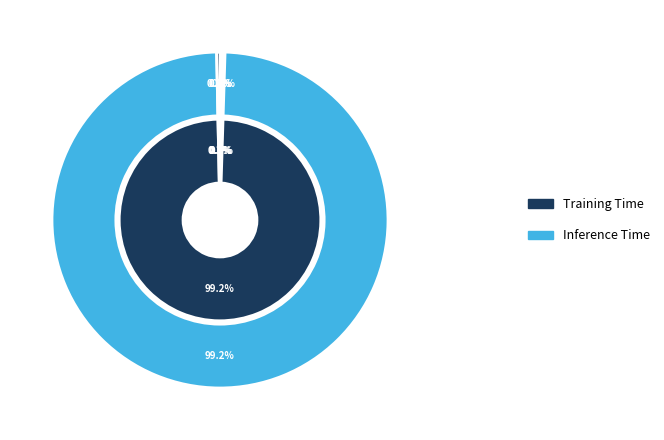

How many slices are in this pie chart?

5